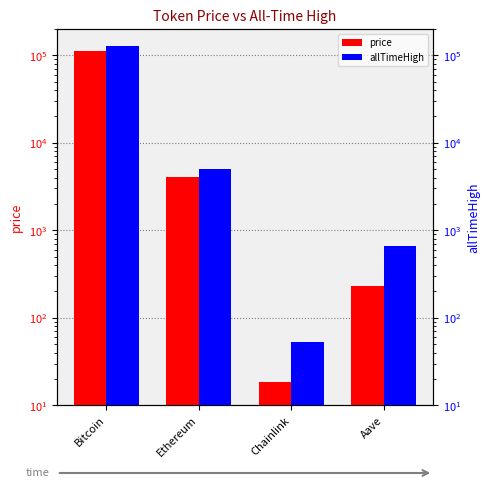

What is the difference between the highest and lowest values at Aave?

430.8